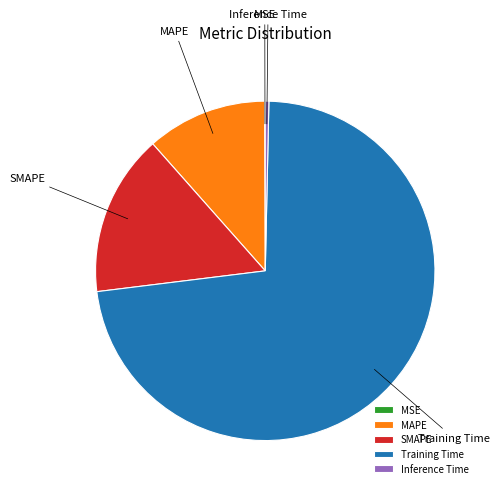

Which slice represents more than half of the pie?

Training Time